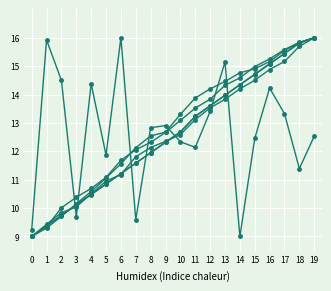

What is the smallest value displayed?

9.0